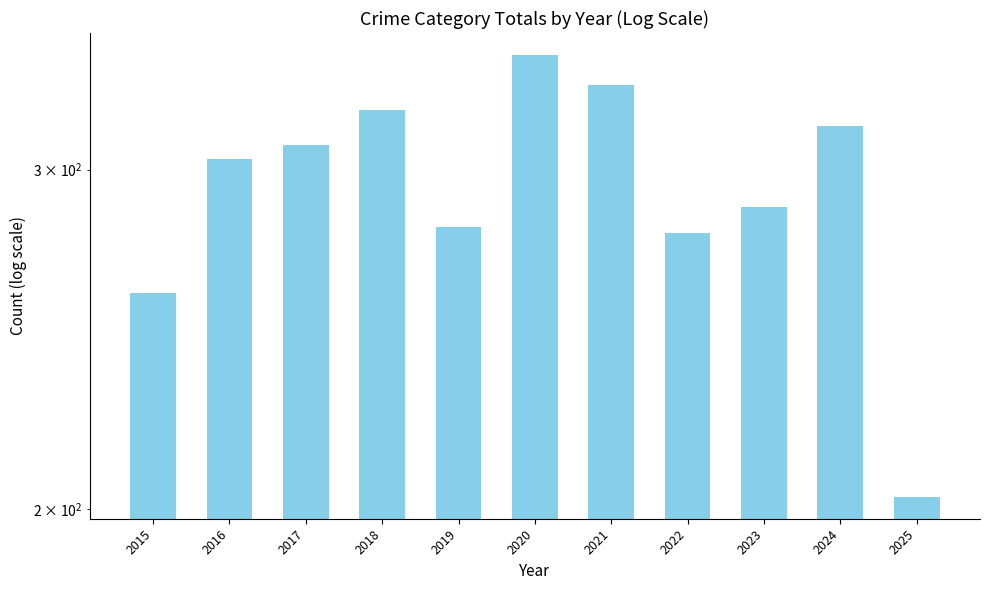

Reading left to right, what are all the values shown in this chart?

259	304	309	322	280	344	332	278	287	316	203